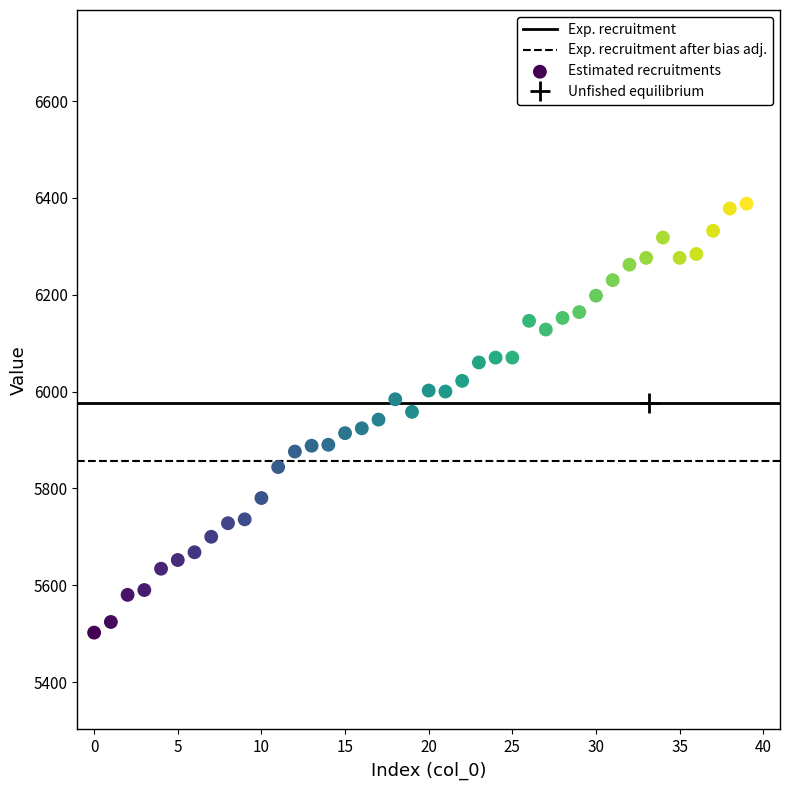

What is the range of Y values (max minus min)?

886